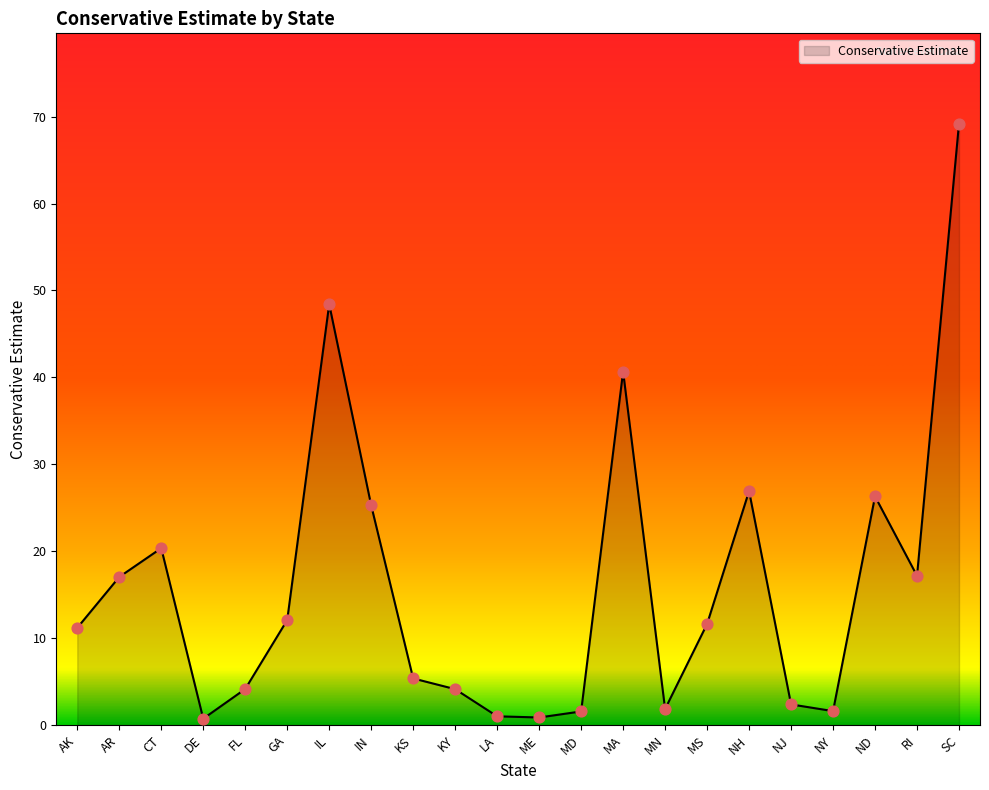

What is the change in value from AK to MN?

-9.3